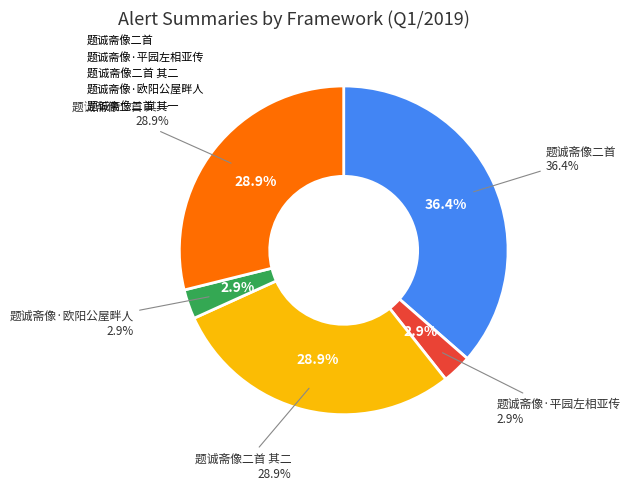

What percentage is NOT represented by 题诚斋像二首 其二?

71.1%